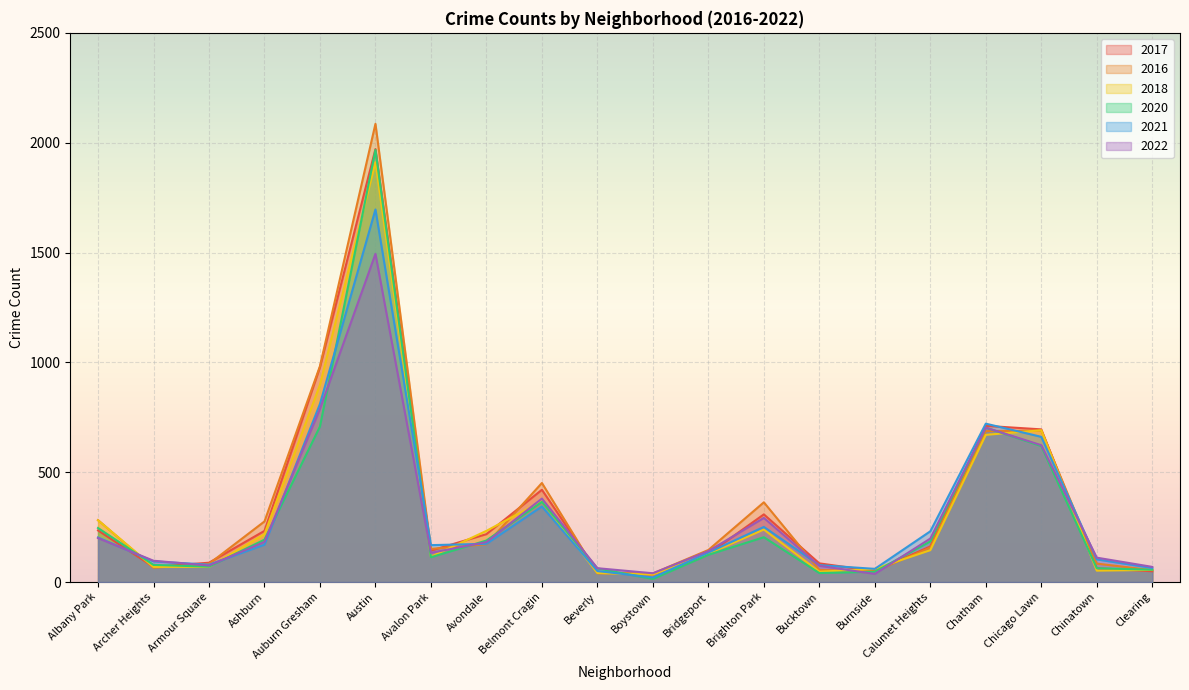

How many lines are shown in the chart?

6